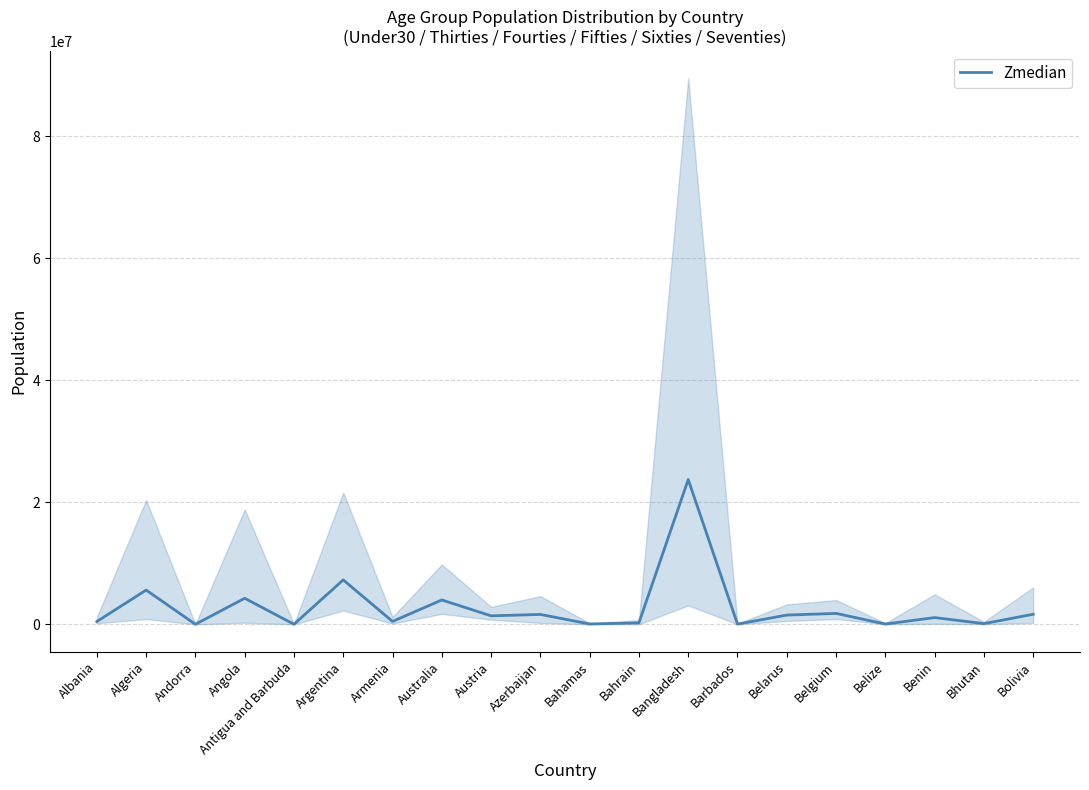

Reading left to right, what are all the values shown in this chart?

Albania=466315.2	Algeria=5620913.7	Andorra=12269.5	Angola=4277515.2	Antigua and Barbuda=15788.3	Argentina=7287089.7	Armenia=481573.7	Australia=4000587.3	Austria=1397816.8	Azerbaijan=1626702.7	Bahamas=62833.3	Bahrain=249330.2	Bangladesh=23738023.3	Barbados=44603.3	Belarus=1521970.5	Belgium=1793635.3	Belize=53218.3	Benin=1113232.8	Bhutan=119679.0	Bolivia=1652989.8